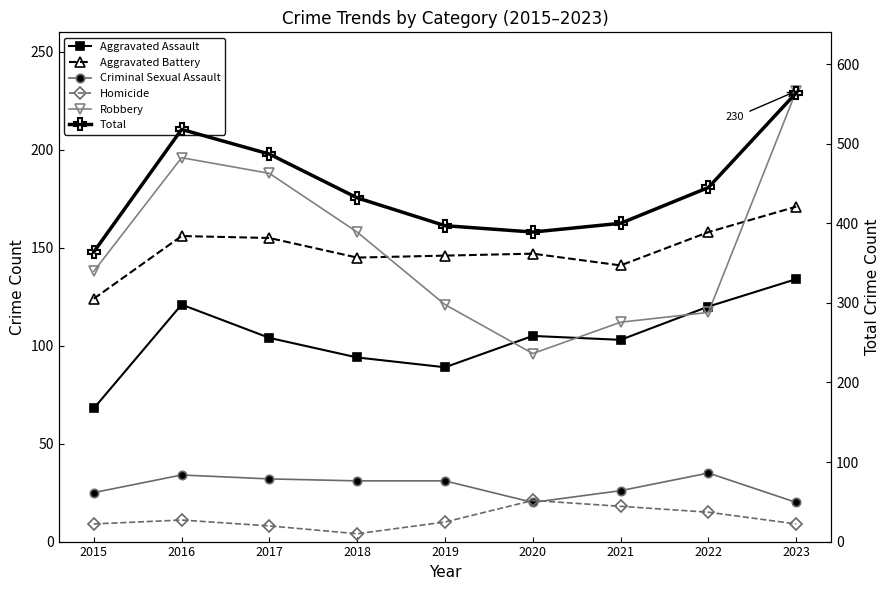

At which category is the sum across all series the highest?

2023